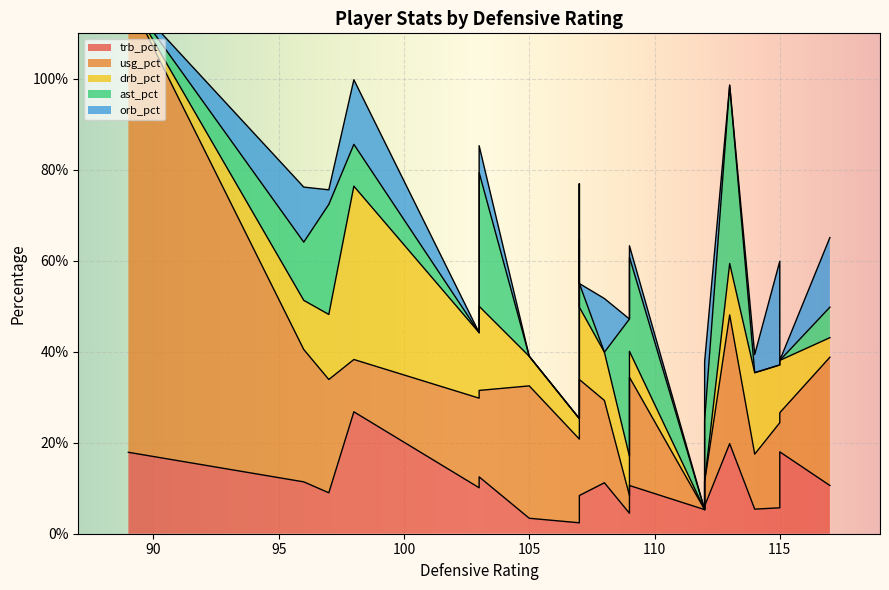

The drb_pct series shows -15.8 at 24. True or false?

False